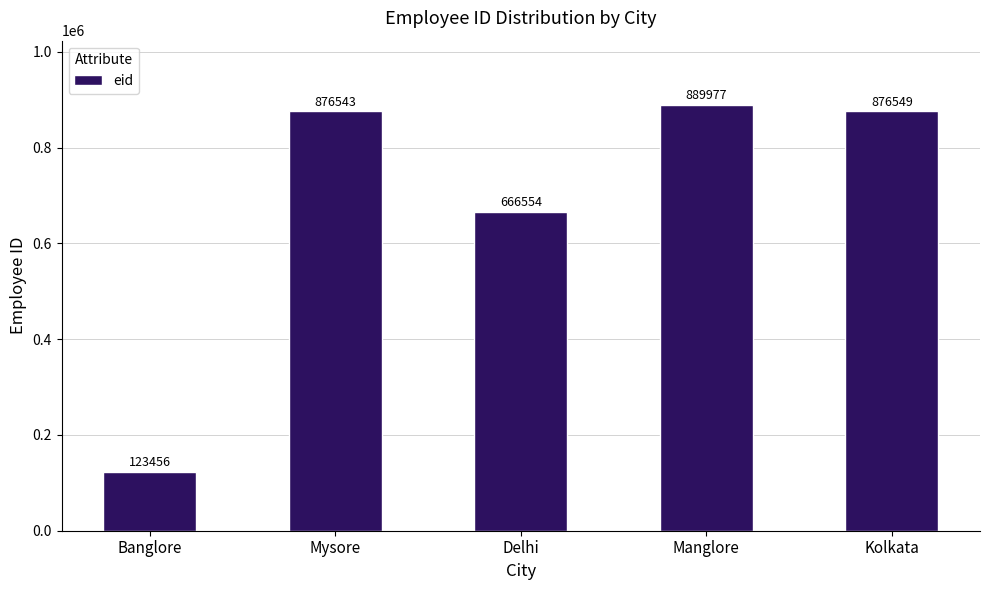

What is the value of the 3rd bar from the left?

666554